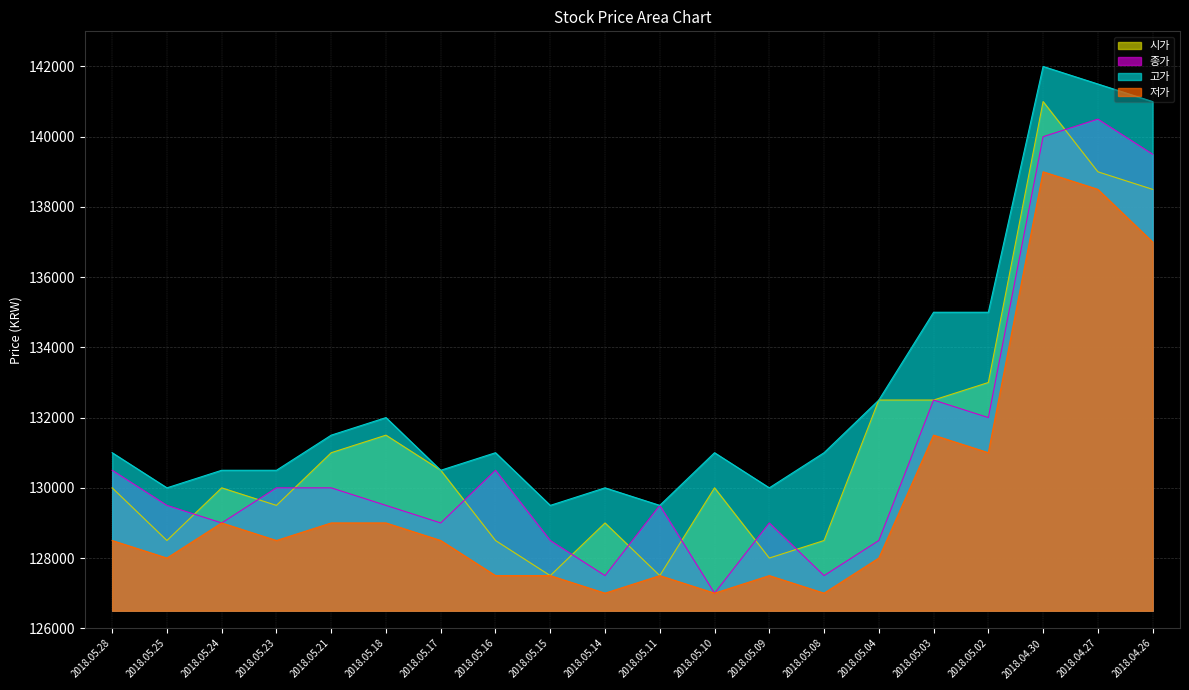

Read the 시가 value at 2018.05.25, to the nearest 50.

128500